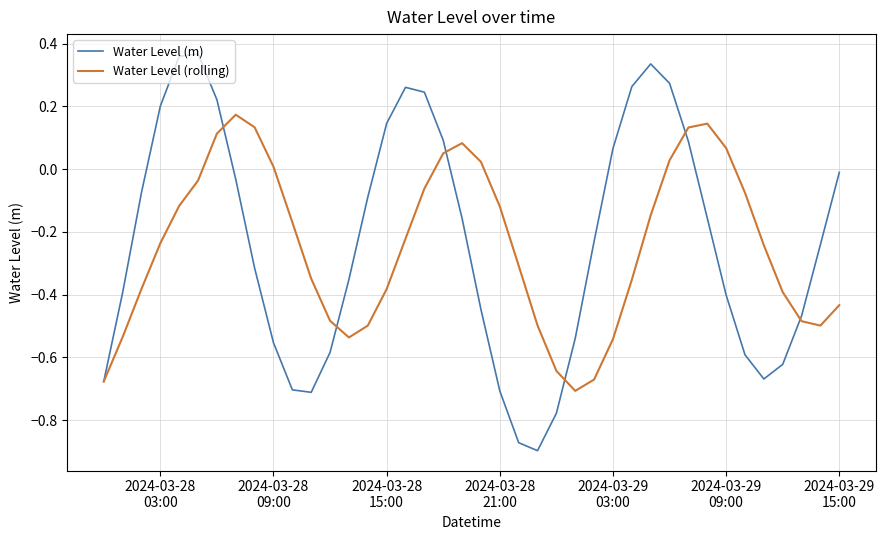

Which series has the widest spread of values?

Water Level (m)